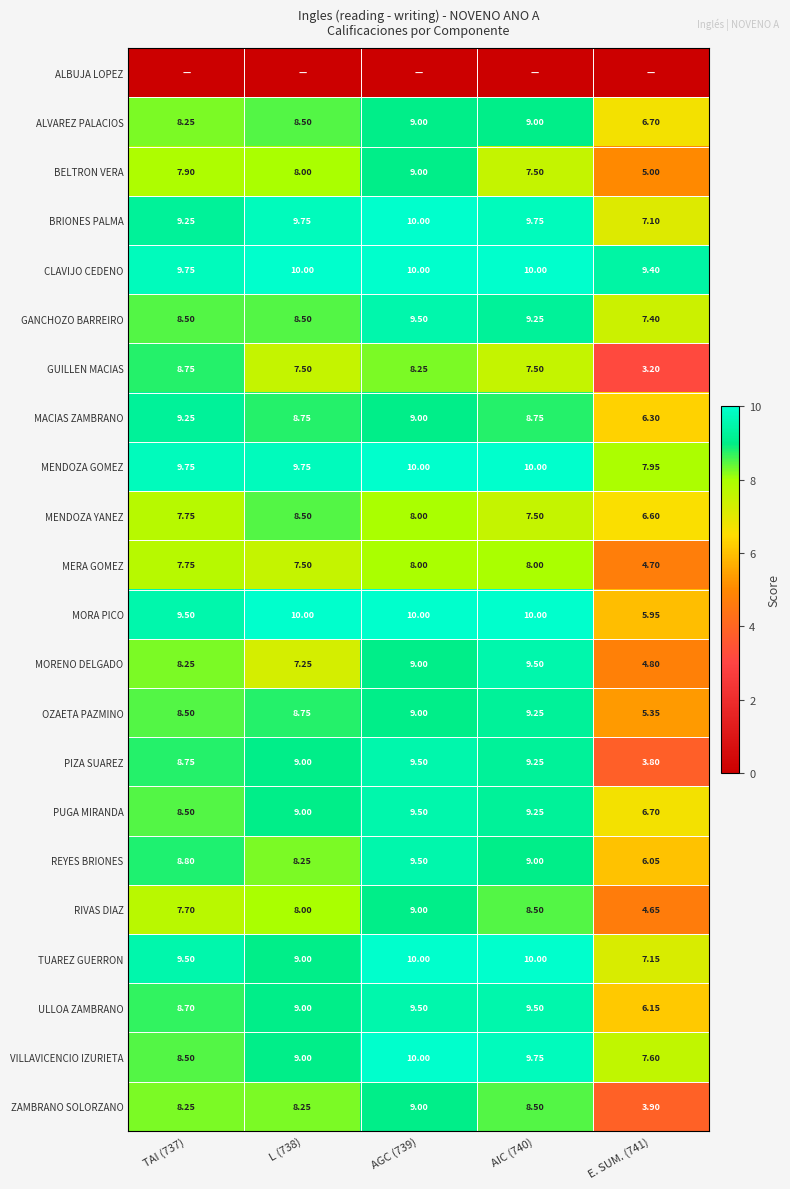

What is the difference between the maximum and minimum values in the PIZA SUAREZ series?

5.7